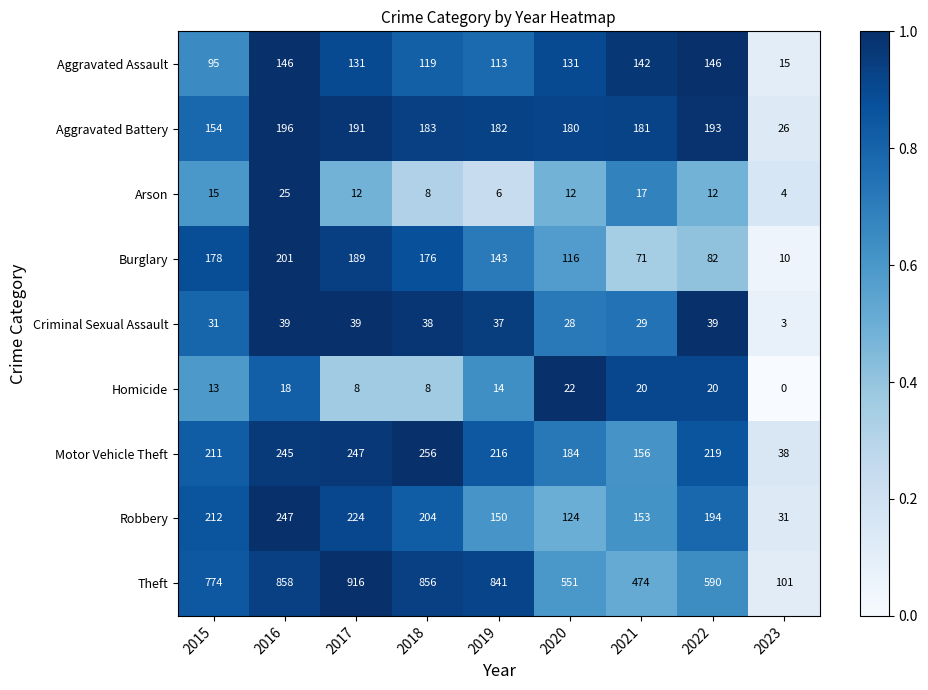

At which category is the sum across all series the highest?

2016